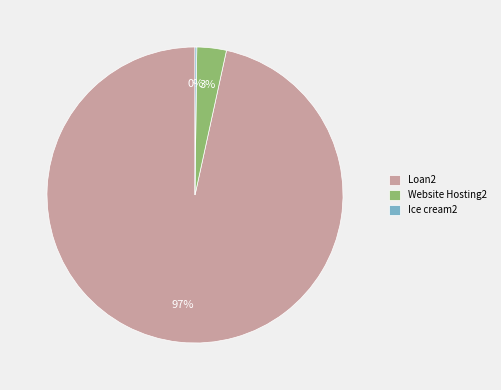

To the nearest percent, what is the average slice percentage?

33%